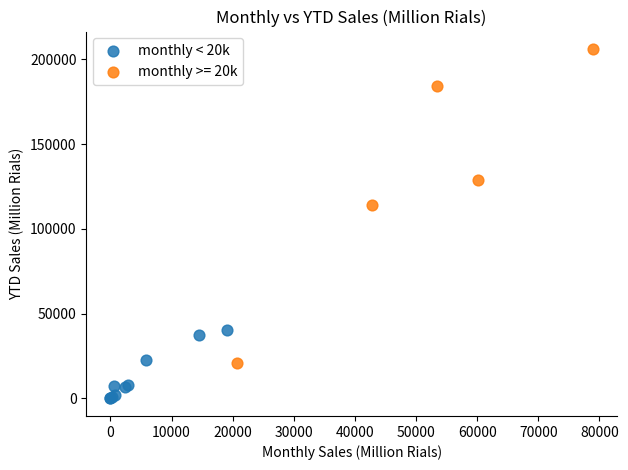

Which series has the widest spread of Y values?

monthly >= 20k